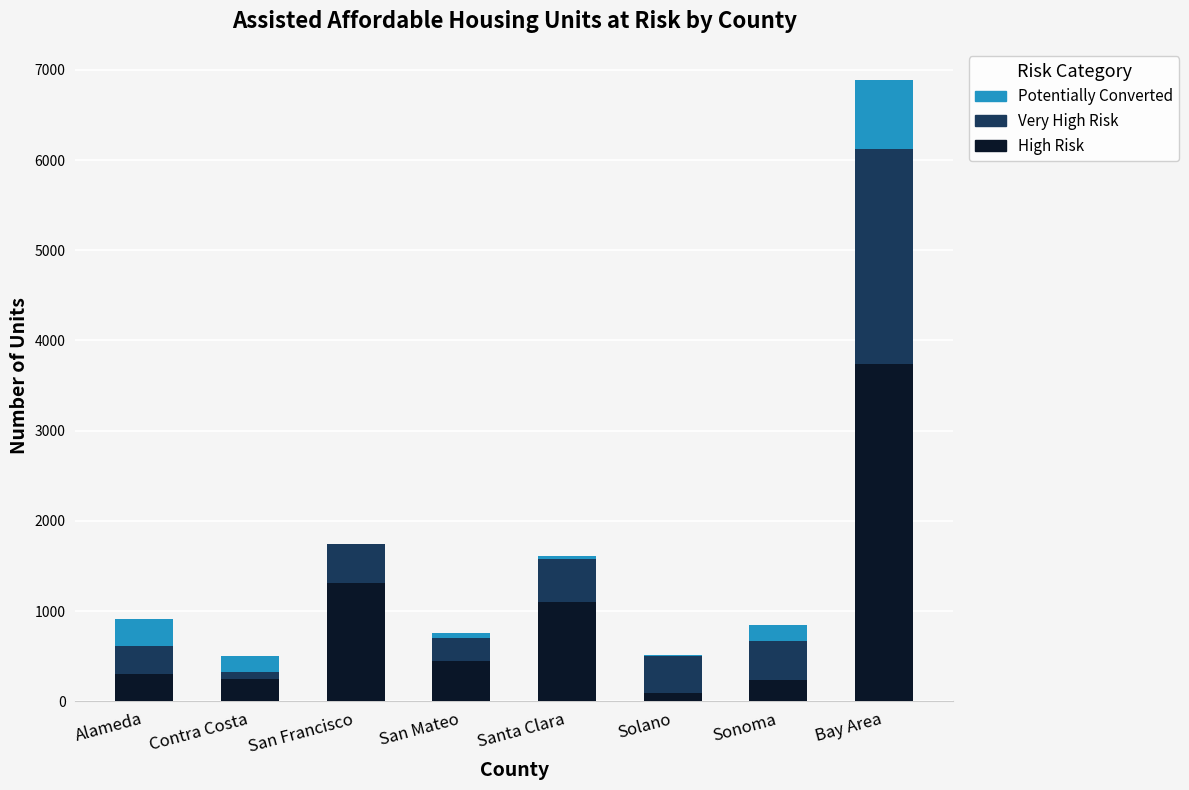

At which label does High Risk reach its peak?

Bay Area